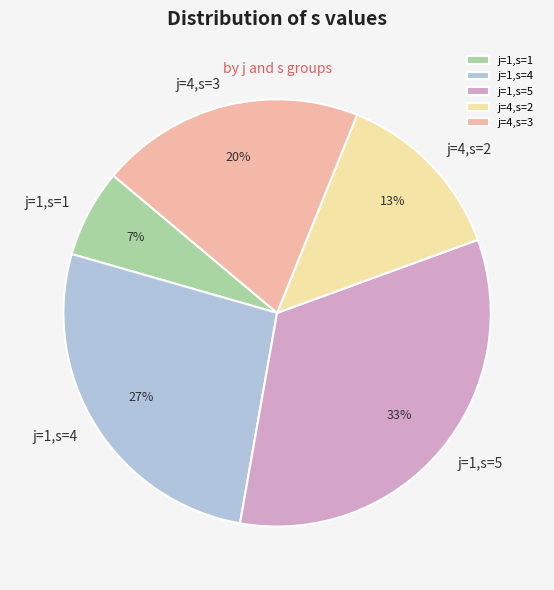

Is j=4,s=2 the majority of the pie?

No